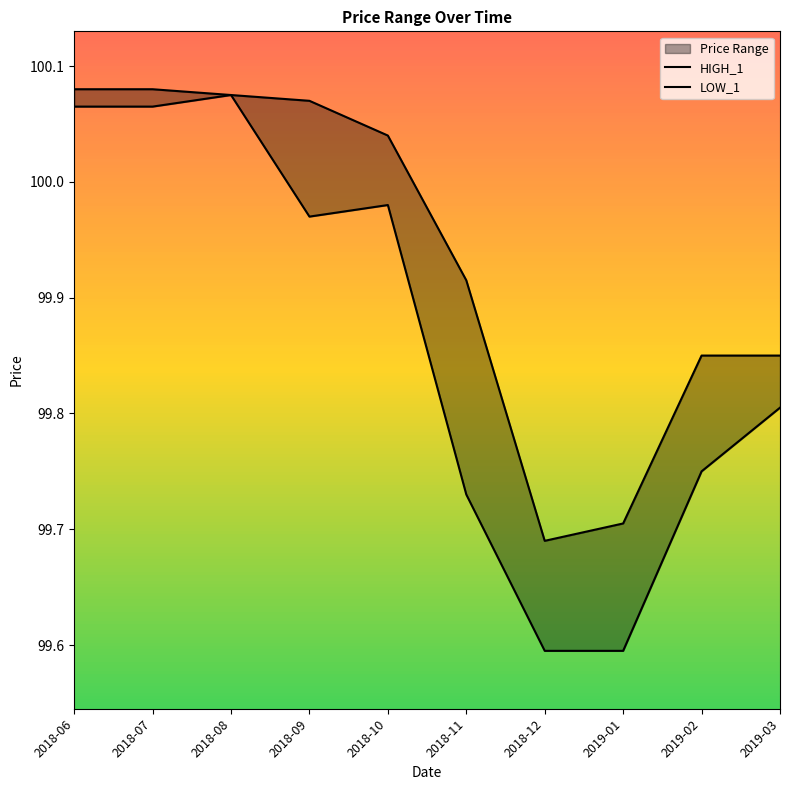

Rank the series by their maximum value, from lowest to highest.

LOW_1, HIGH_1